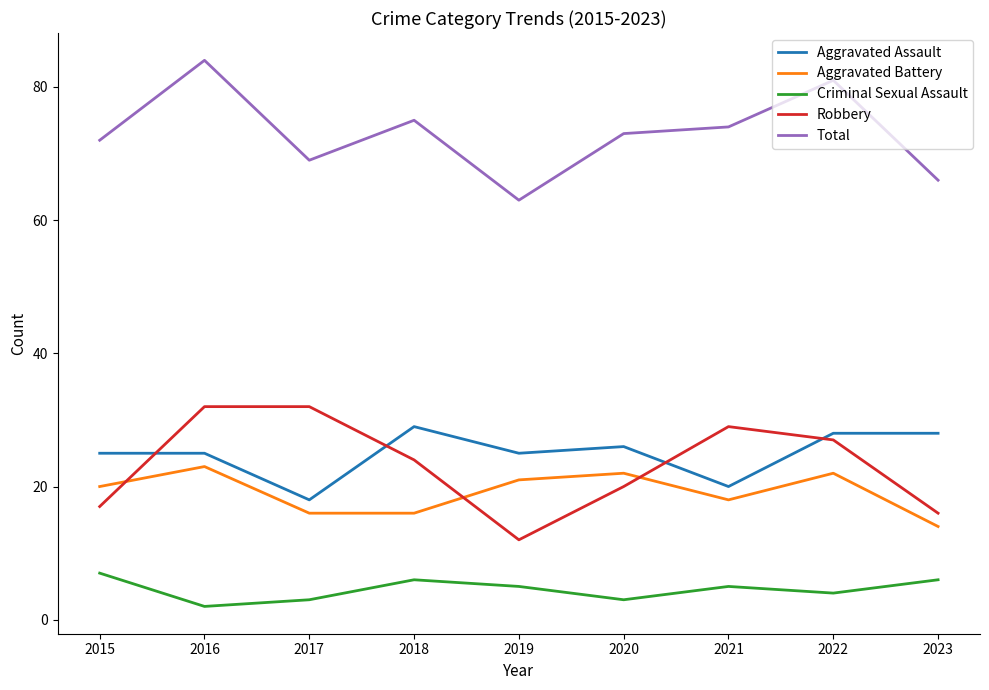

How many distinct data groups are displayed?

5